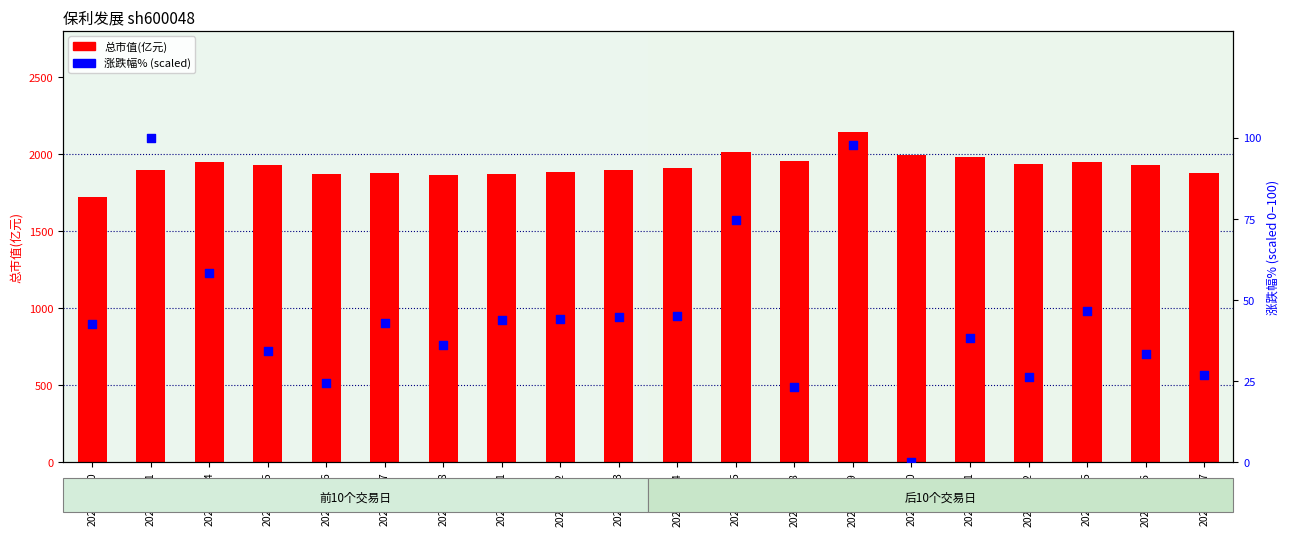

At how many categories does at least one series exceed 1597?

20